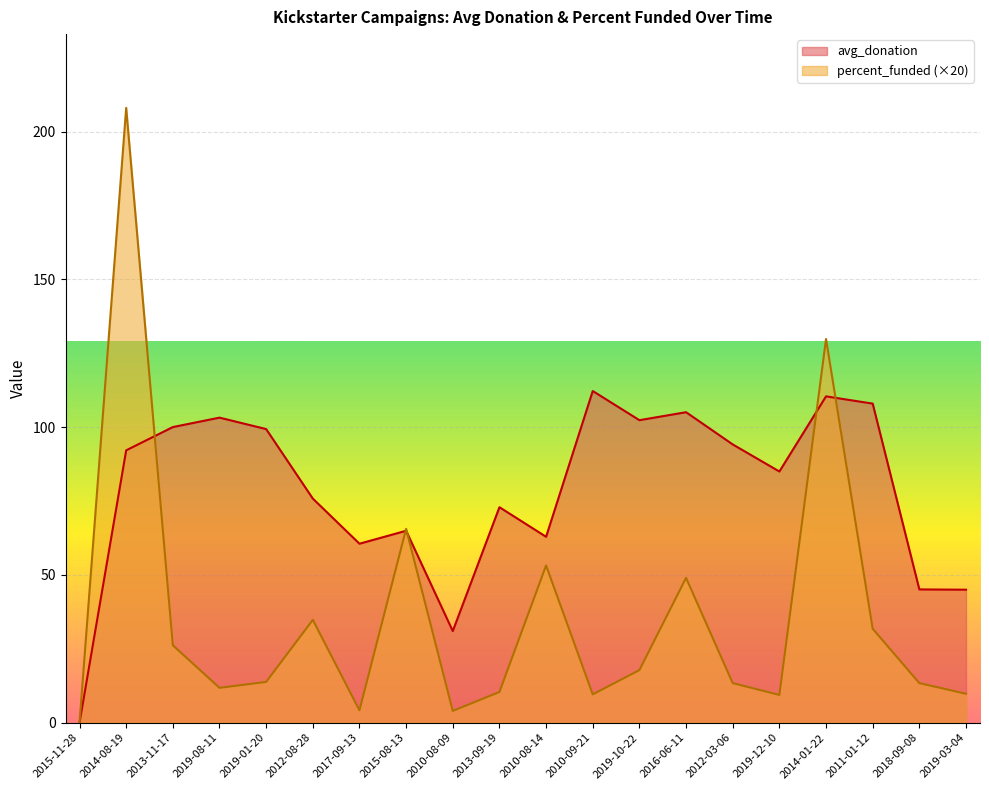

At which label does percent_funded reach its minimum?

2015-11-28